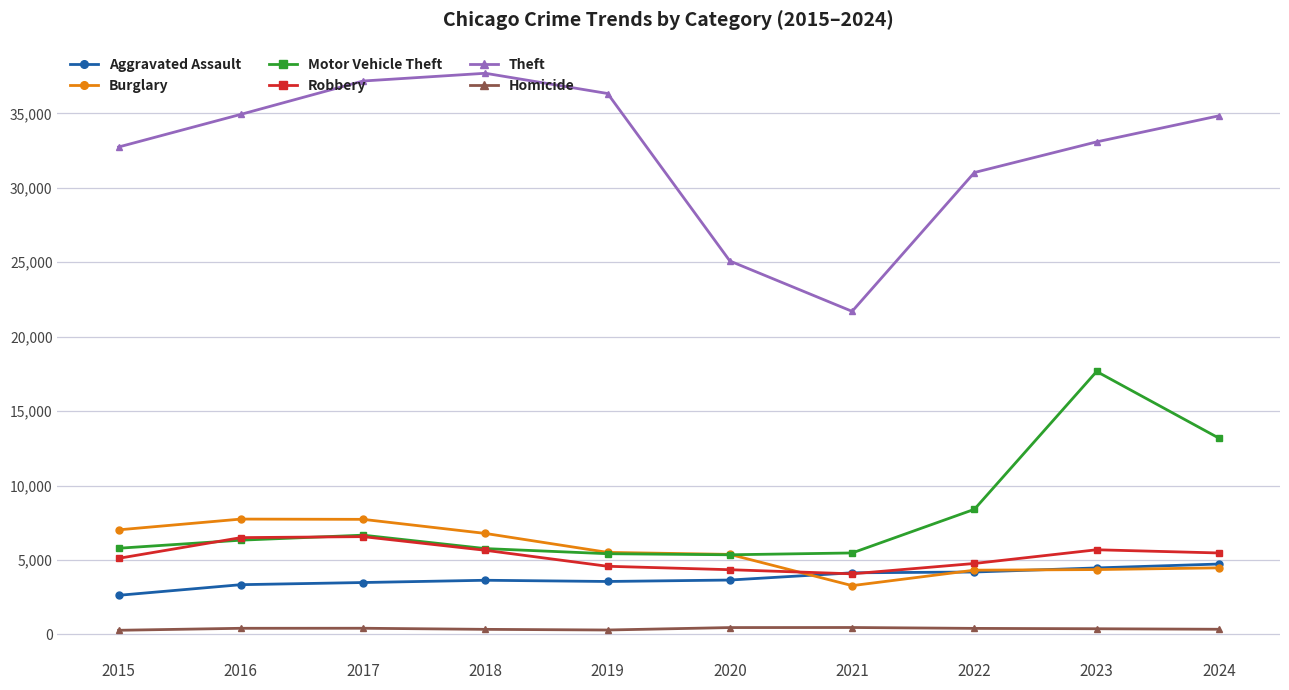

What is the greatest value displayed?

37691